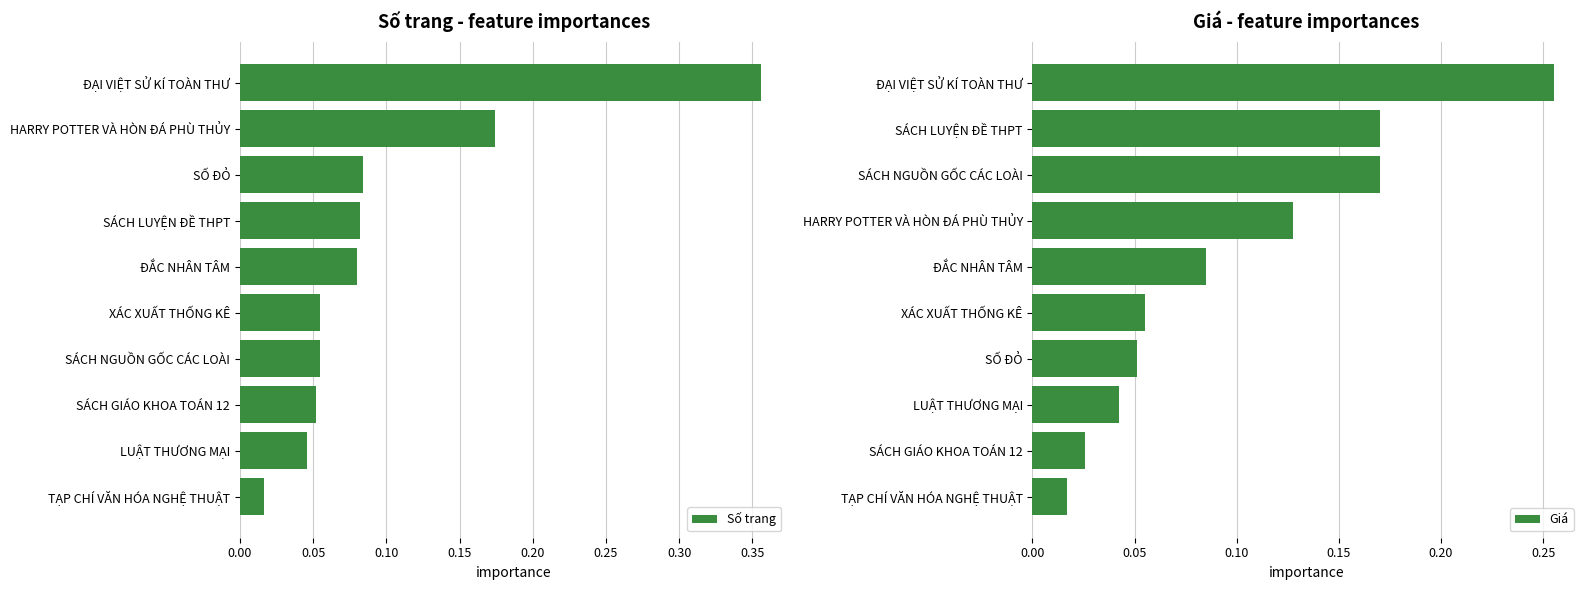

What are all the series names shown in the legend?

Số trang, Giá